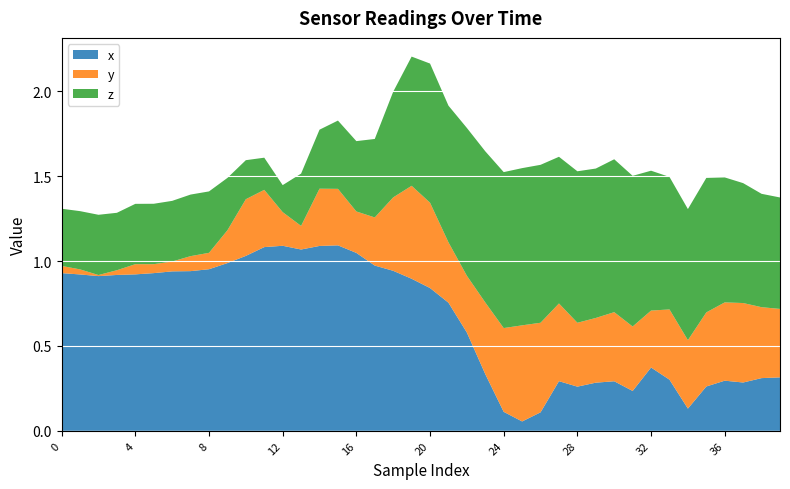

The value of x at 4 is 0.6. True or false?

False